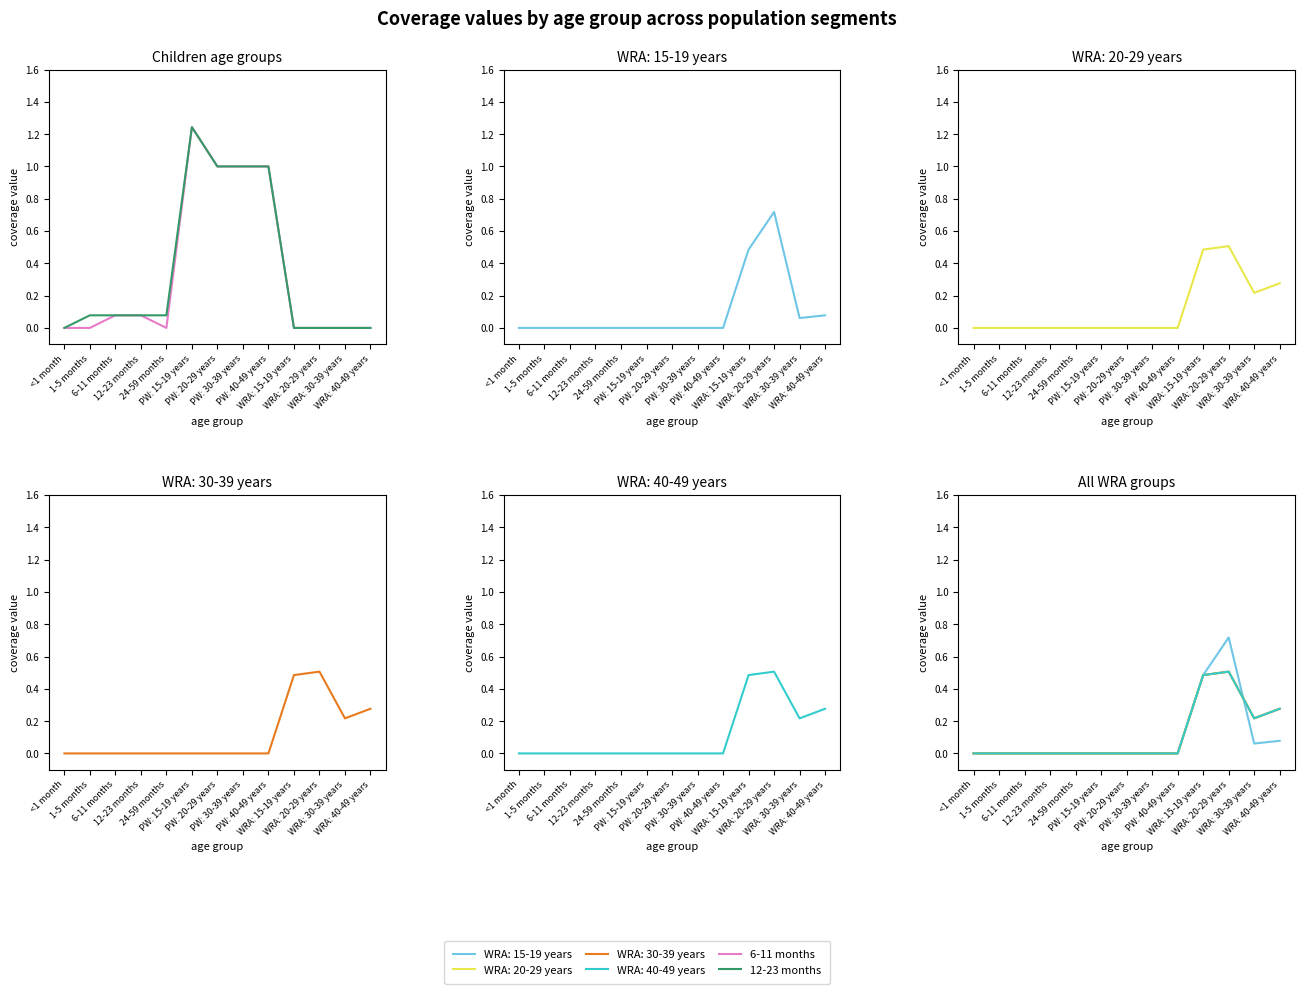

In 12-23 months, how many points are higher than both neighbors (excluding endpoints)?

1